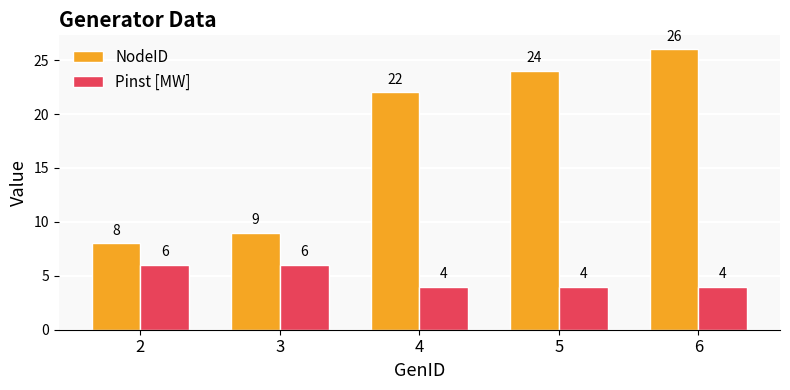

What is the lowest value of the Pinst [MW] series?

4